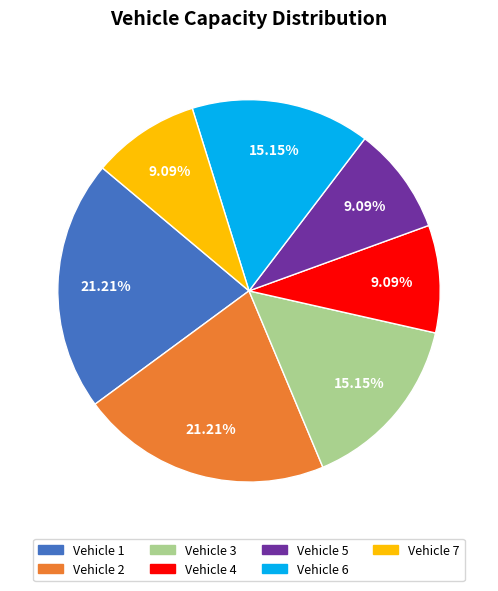

Is there a majority slice in this chart?

No